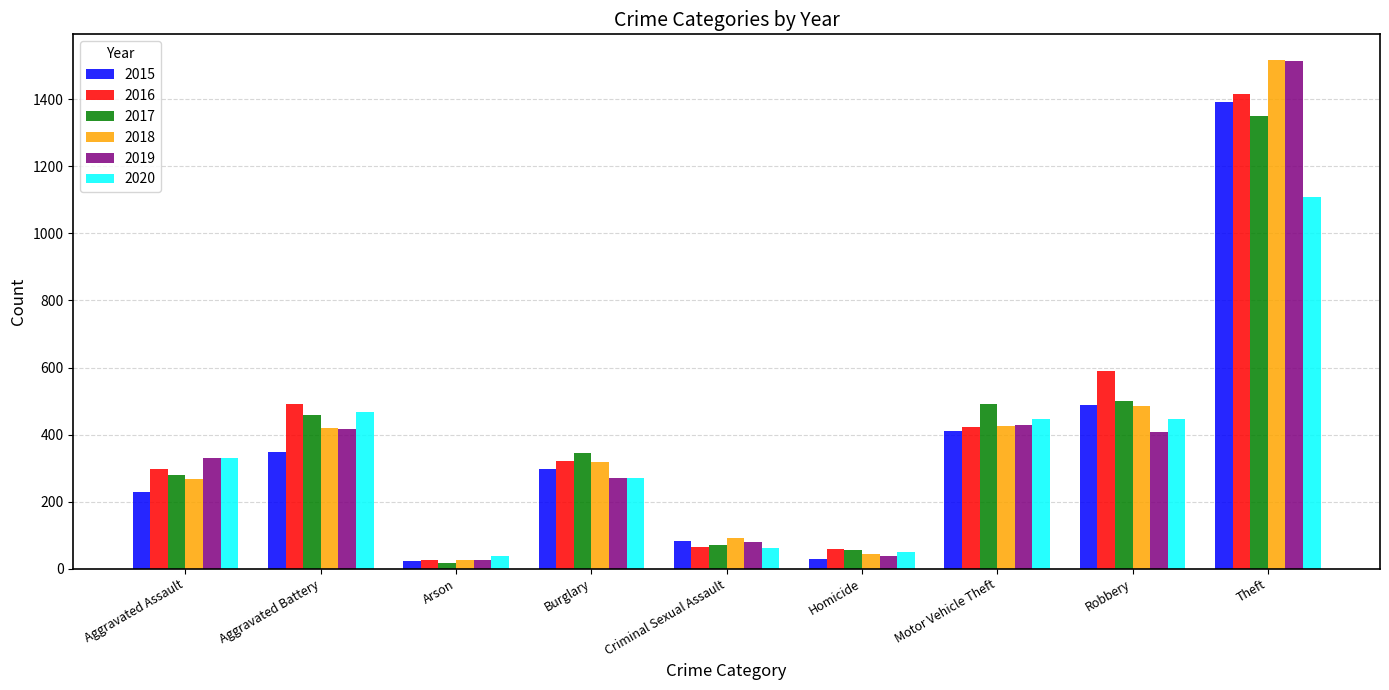

What is the value of the 2019 bar at the 4th from the left?

269